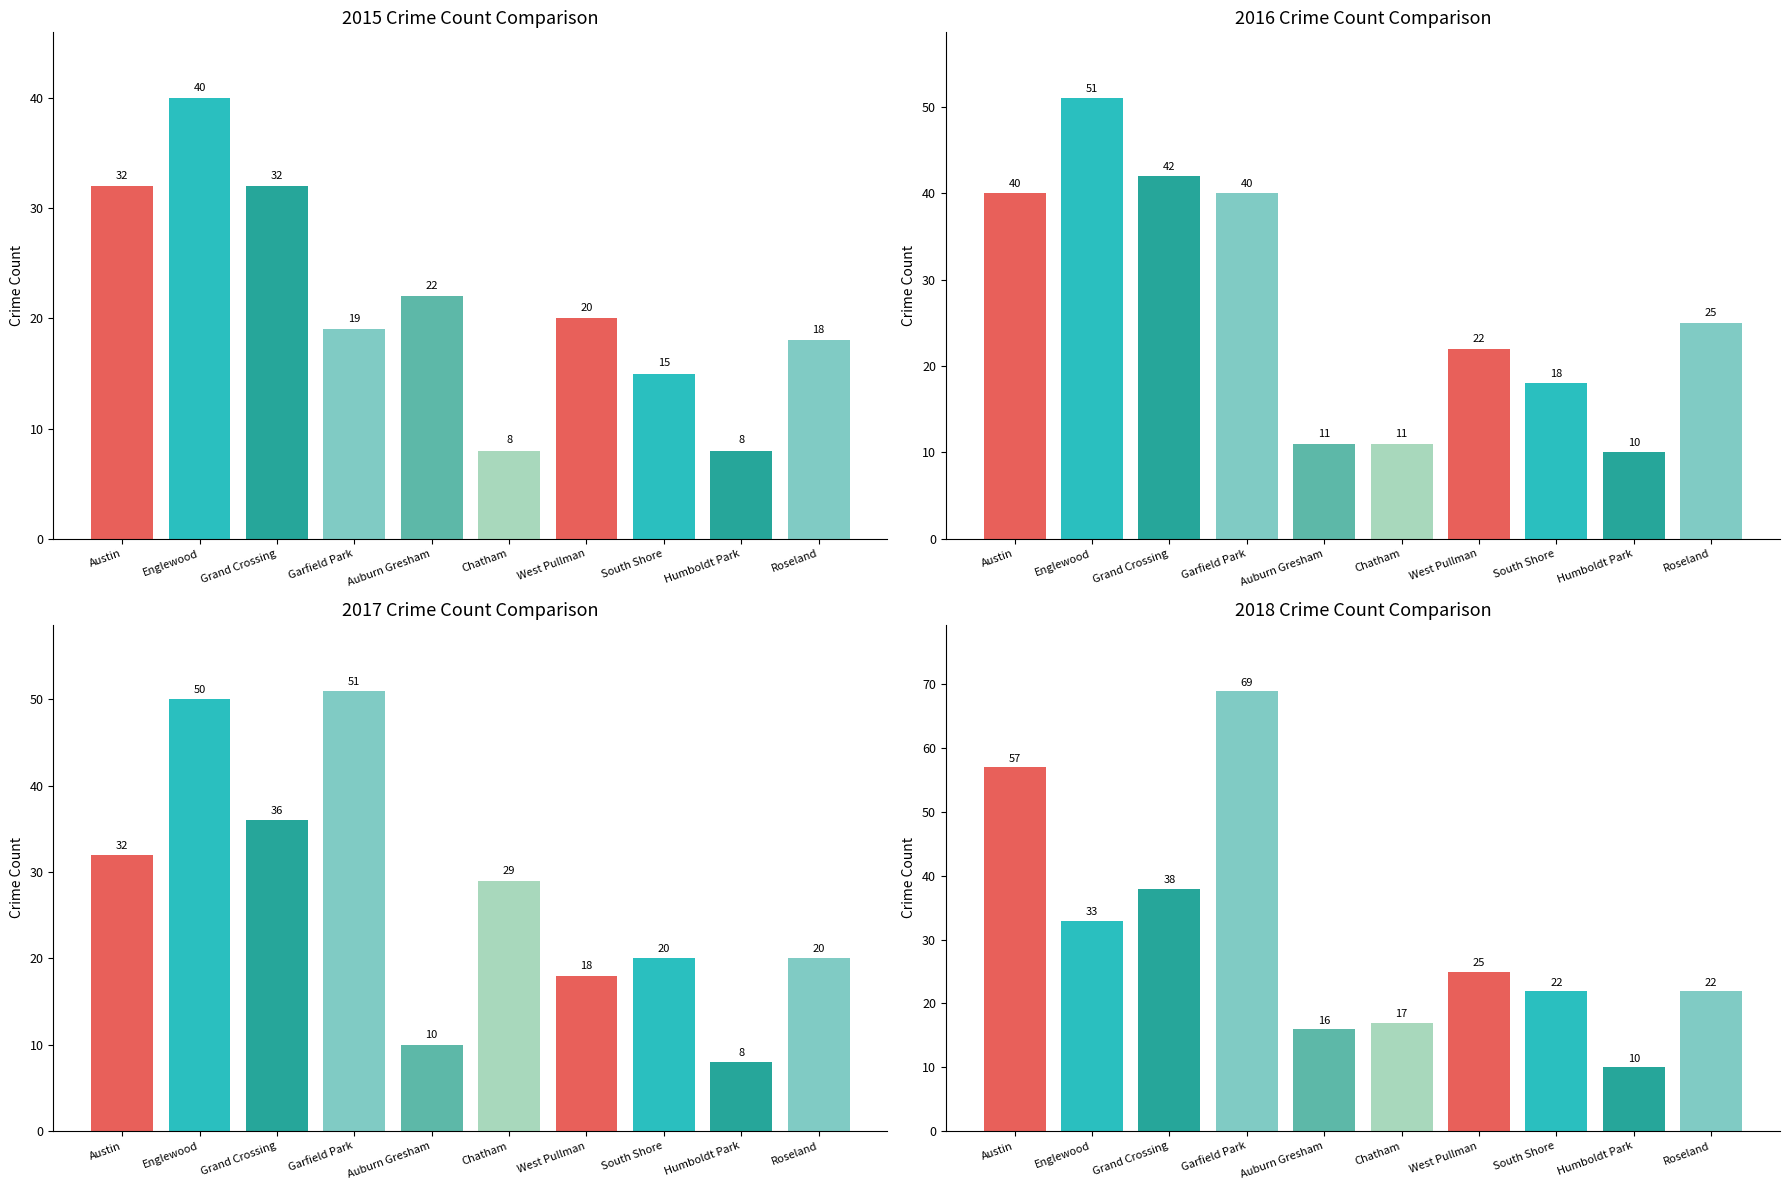

The 2015 series shows 32 at Austin. True or false?

True